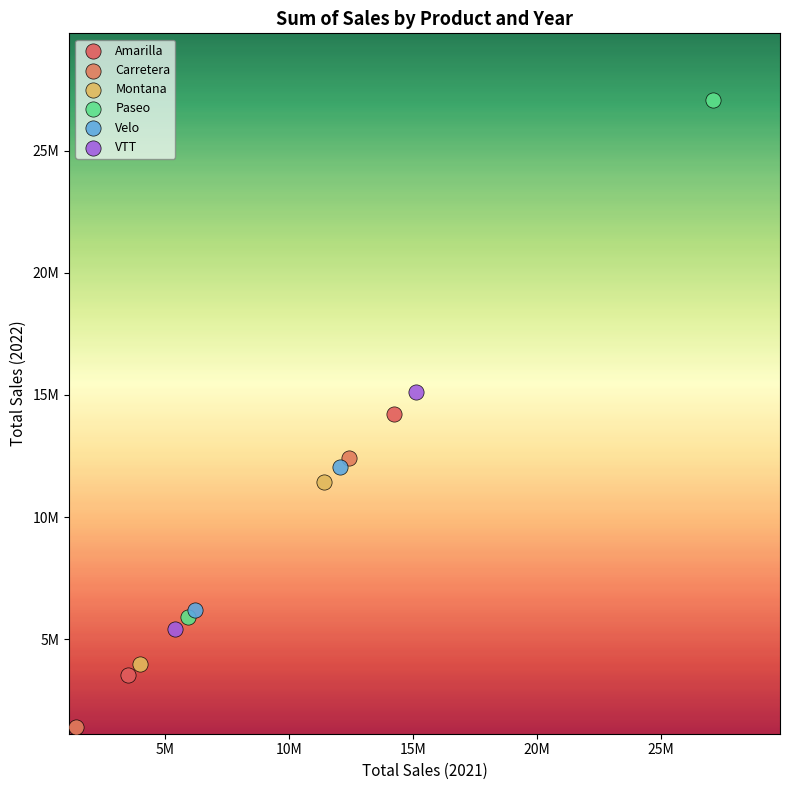

Which series reaches the minimum Y coordinate?

Carretera